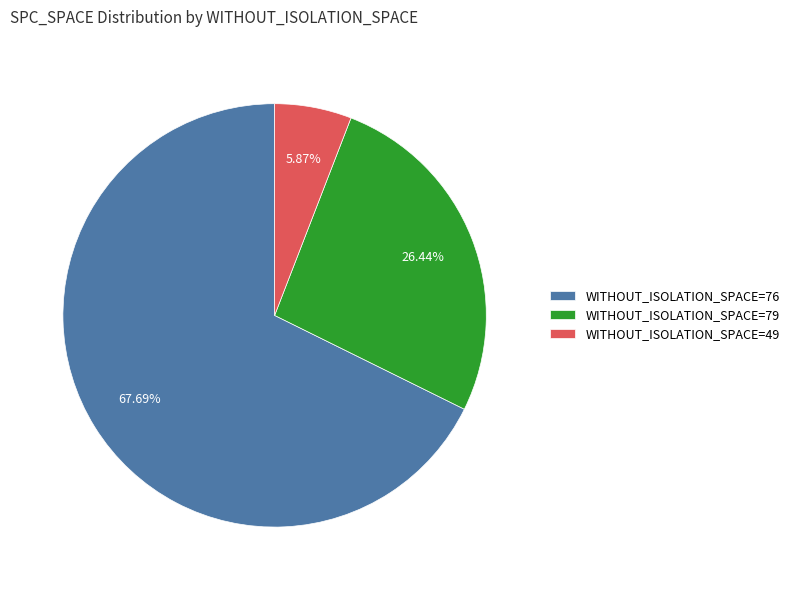

What is the ratio of the value at WITHOUT_ISOLATION_SPACE=76 to the value at WITHOUT_ISOLATION_SPACE=79?

2.6